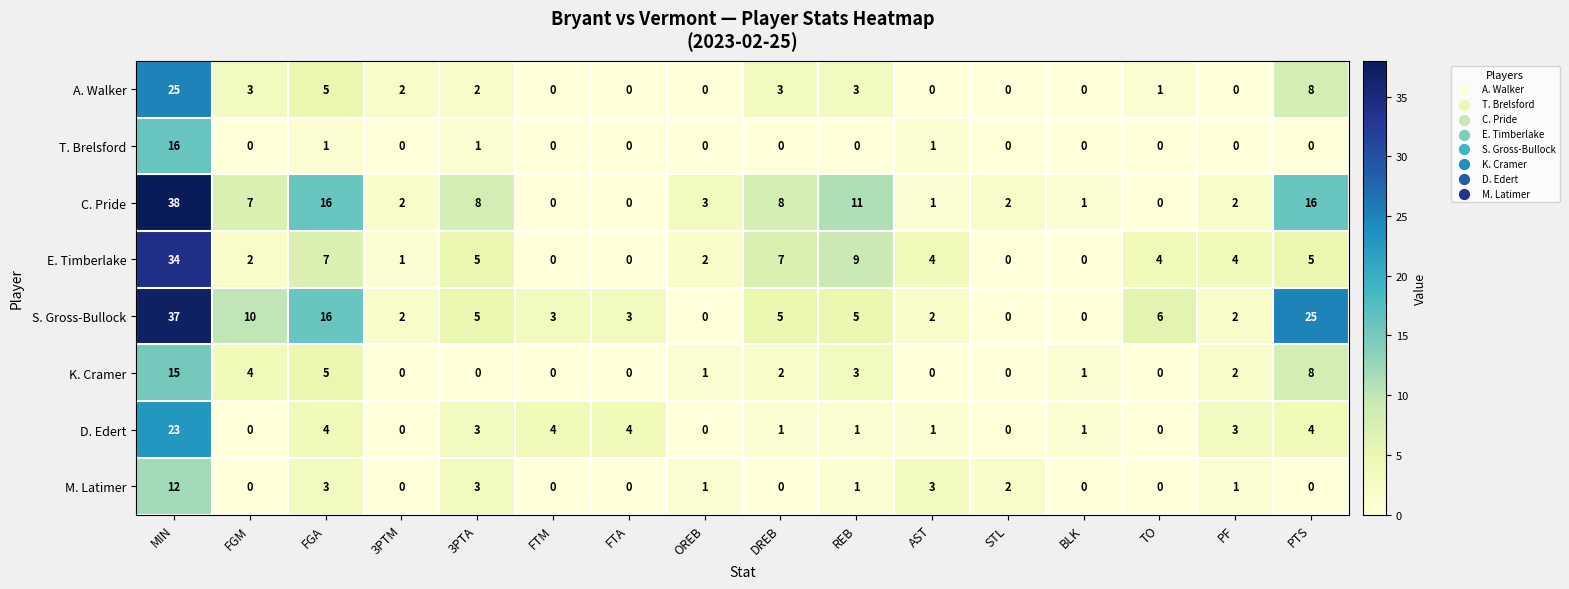

What value does the A. Walker series have at REB, to the nearest 5?

5